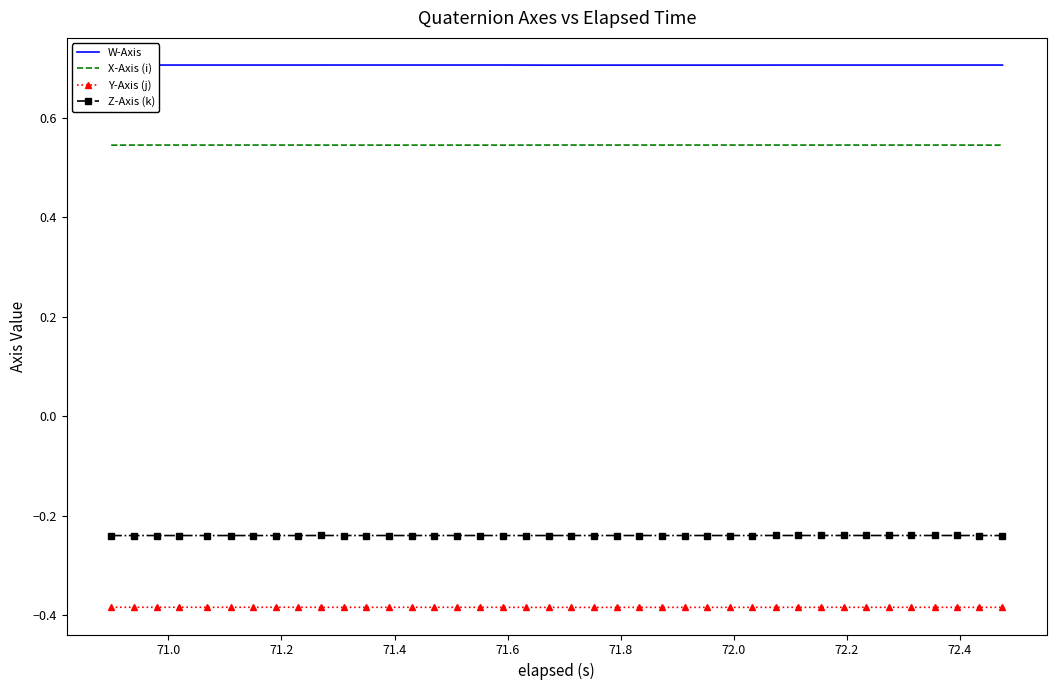

True or false: Y-Axis (j) and Z-Axis (k) intersect in this chart.

False